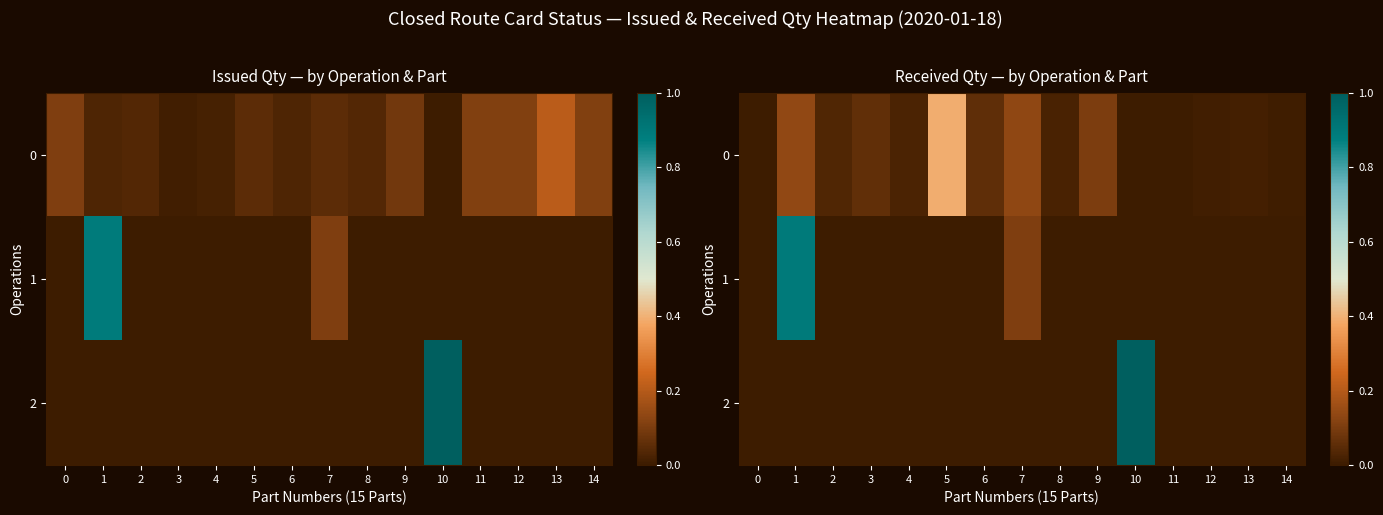

How many values in 2 are above zero?

1